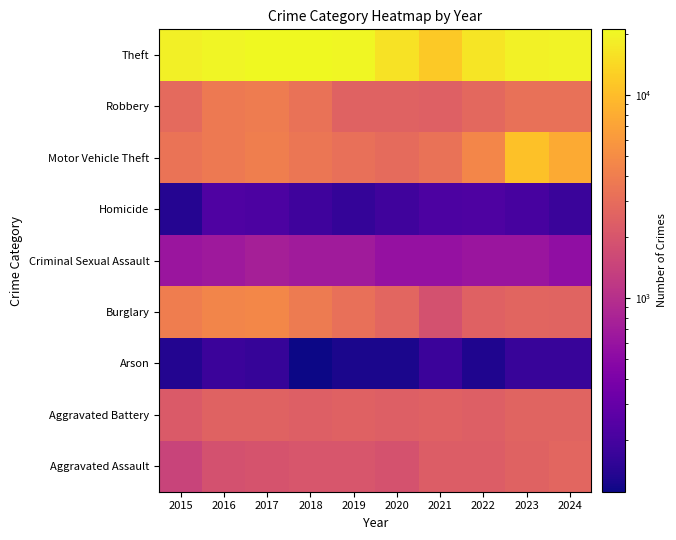

What is the smallest value displayed?

111